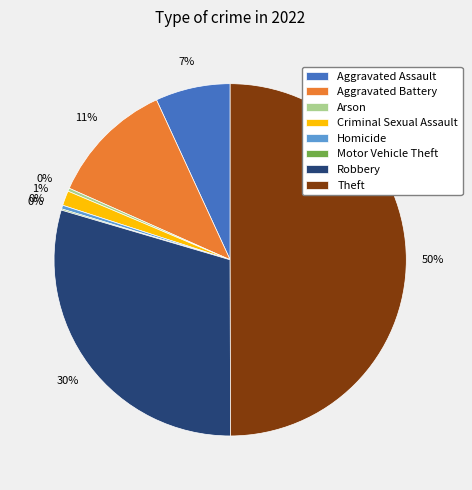

Do Aggravated Assault and Theft together represent more than half of the pie?

Yes